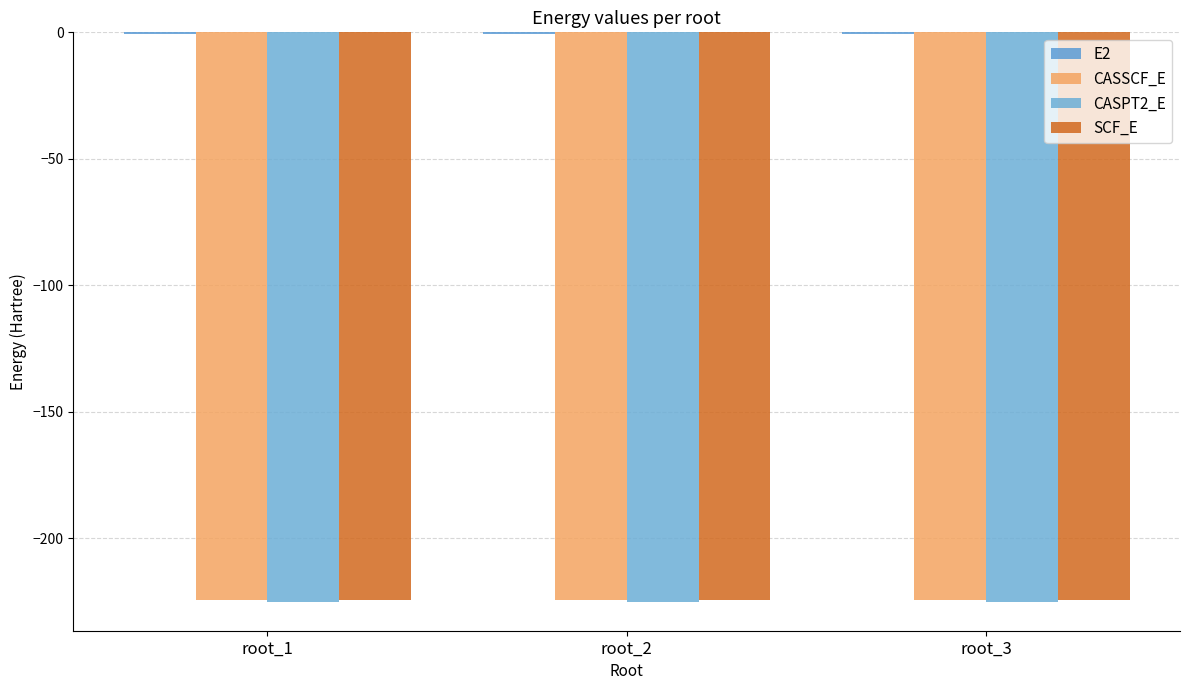

Which series has the widest spread of values?

E2